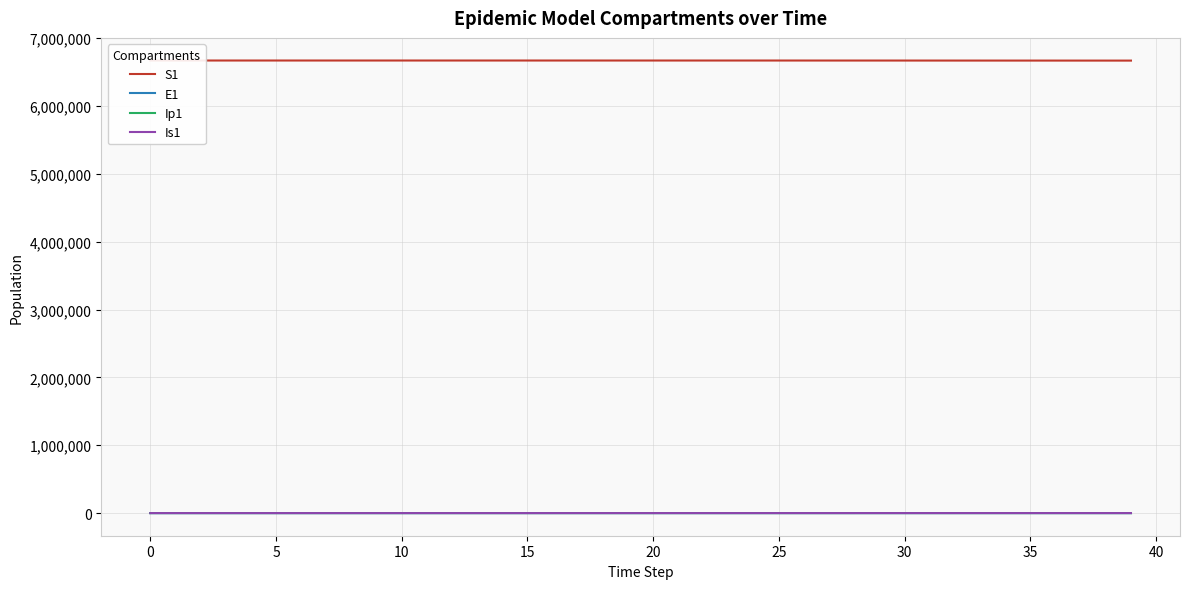

At which label does Ip1 first exceed 4?

20